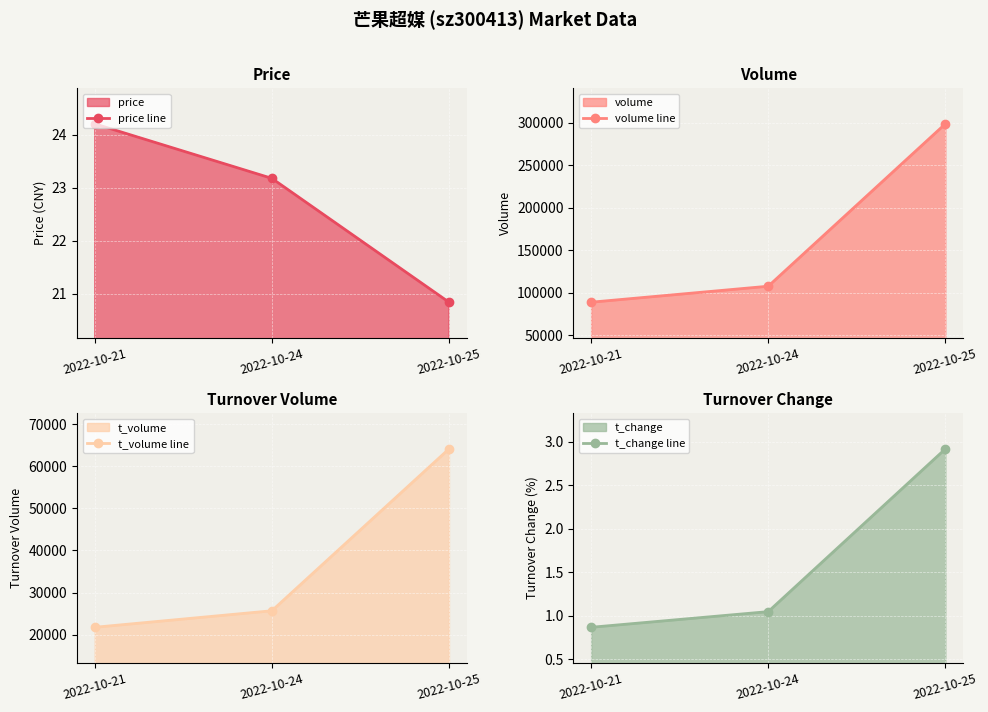

How many data points in volume line are less than 107673?

1